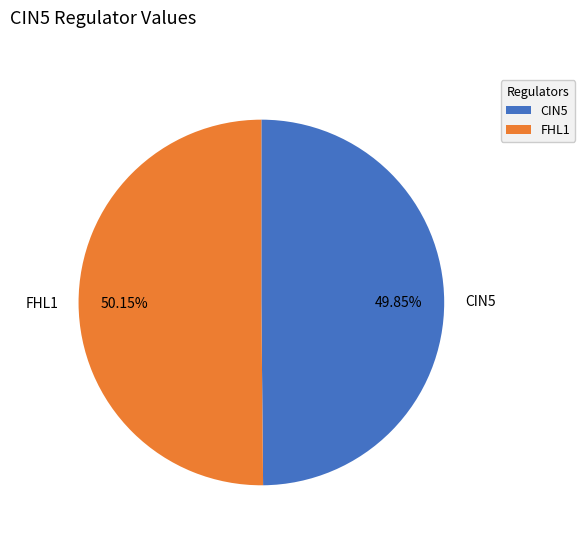

Do CIN5 and FHL1 together represent more than half of the pie?

Yes